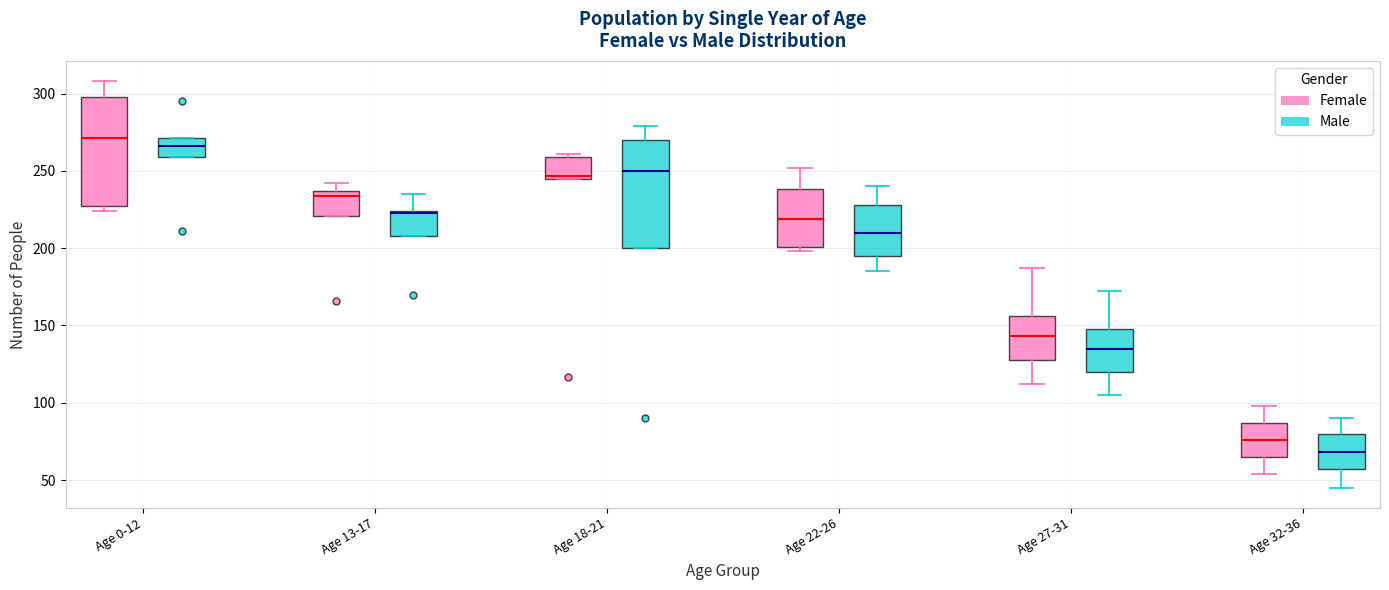

Reading left to right, transcribe this box plot: for each box, give where its median line is, the range the box spans, and where its two whiskers end, as read against the y-axis. The values are not printed on the chart, so give them approximately, as read against the axis.

Age 0-12 (Female): median 270, box 225 to 300, whiskers 225 (just below the box's lower edge) to 310
Age 0-12 (Male): median 265, box 260 to 270, whiskers 260 to 270
Age 13-17 (Female): median 235 (just below the box's upper edge), box 220 to 235, whiskers 220 to 240
Age 13-17 (Male): median 225 (drawn on the box's upper edge), box 210 to 225, whiskers 210 to 235
Age 18-21 (Female): median 245 (just above the box's lower edge), box 245 to 260, whiskers 245 to 260 (just above the box's upper edge)
Age 18-21 (Male): median 250, box 200 to 270, whiskers 200 to 280
Age 22-26 (Female): median 220, box 200 to 240, whiskers 200 (just below the box's lower edge) to 250
Age 22-26 (Male): median 210, box 195 to 230, whiskers 185 to 240
Age 27-31 (Female): median 145, box 130 to 155, whiskers 110 to 185
Age 27-31 (Male): median 135, box 120 to 150, whiskers 105 to 170
Age 32-36 (Female): median 75, box 65 to 85, whiskers 55 to 100
Age 32-36 (Male): median 70, box 55 to 80, whiskers 45 to 90